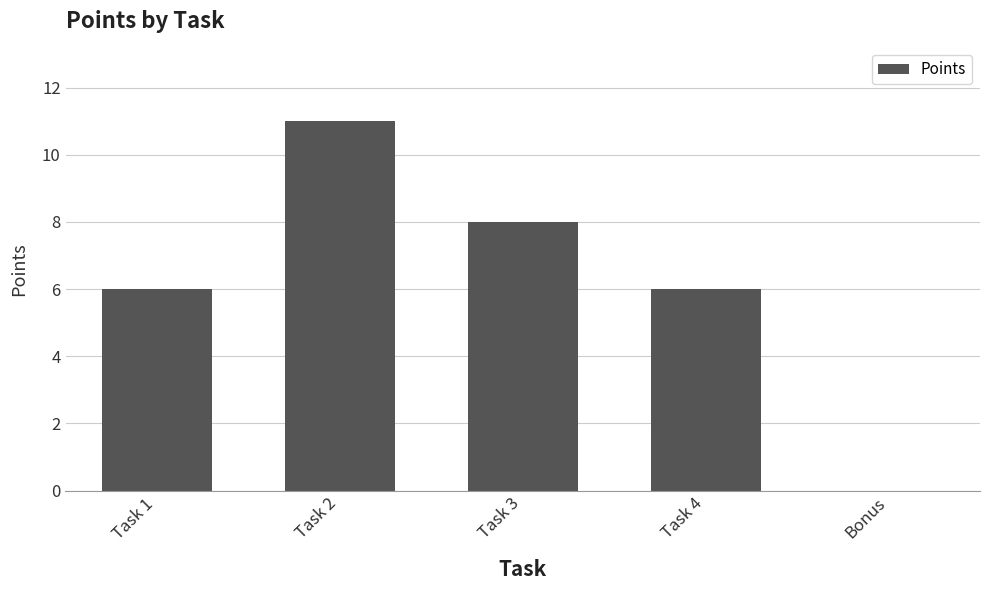

Which has a higher value, Bonus or Task 1?

Task 1